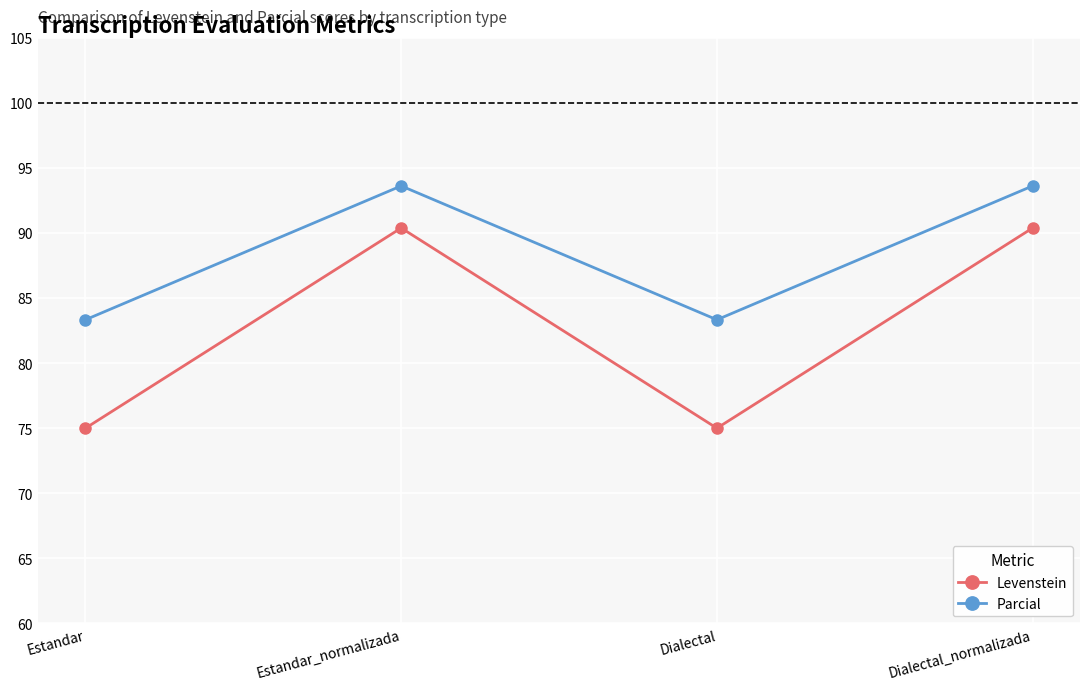

What is the sum of all Levenstein values?

330.8